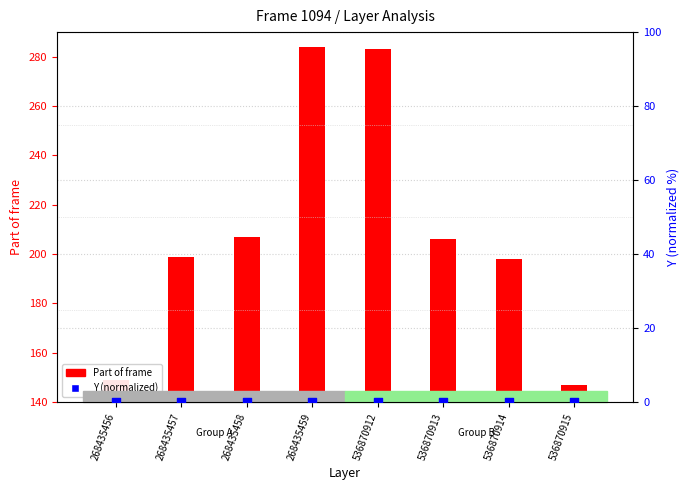

Is the value of Y (normalized) at 268435457 greater than the value of Part of frame at 268435458?

No